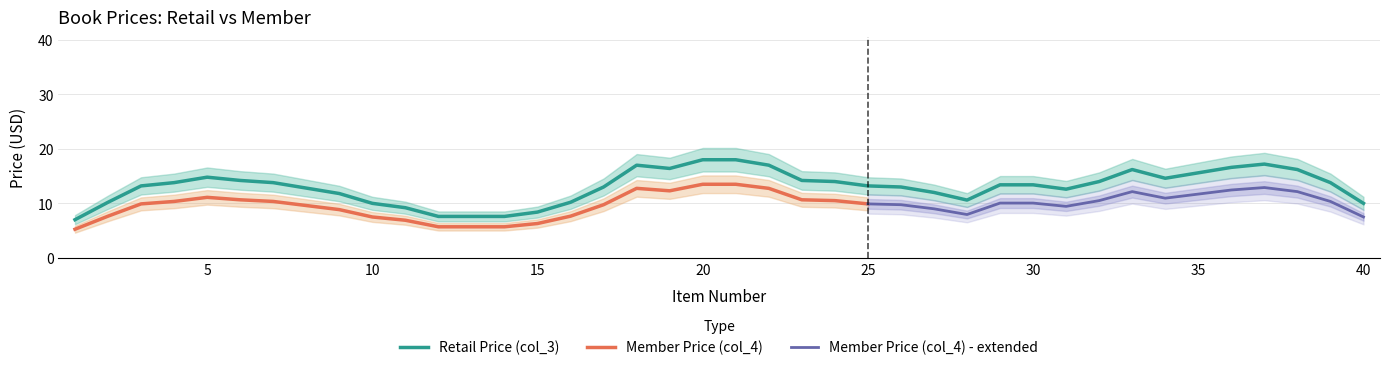

Is it true that Retail Price (col_3) equals 10.0 at 40?

True